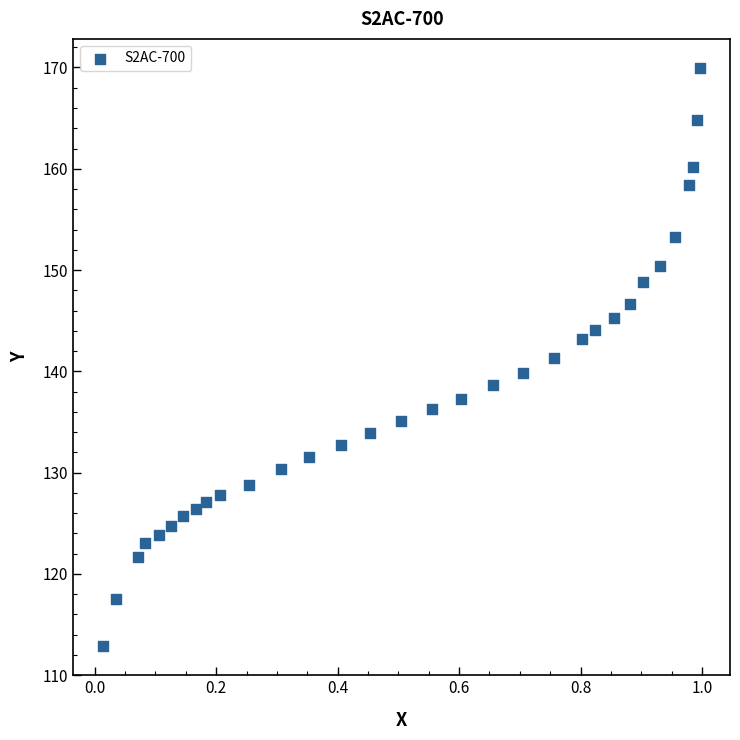

What is the range of Y values (max minus min)?

57.1